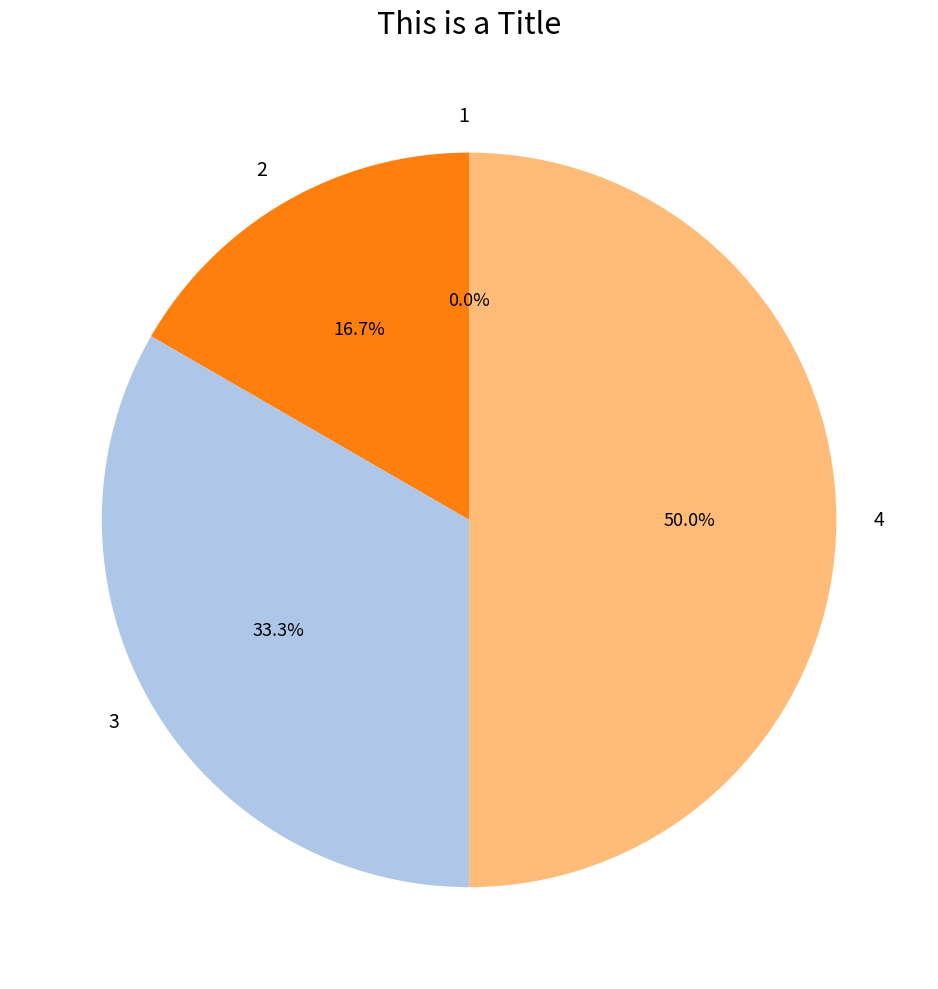

How many segments does this pie chart have?

4